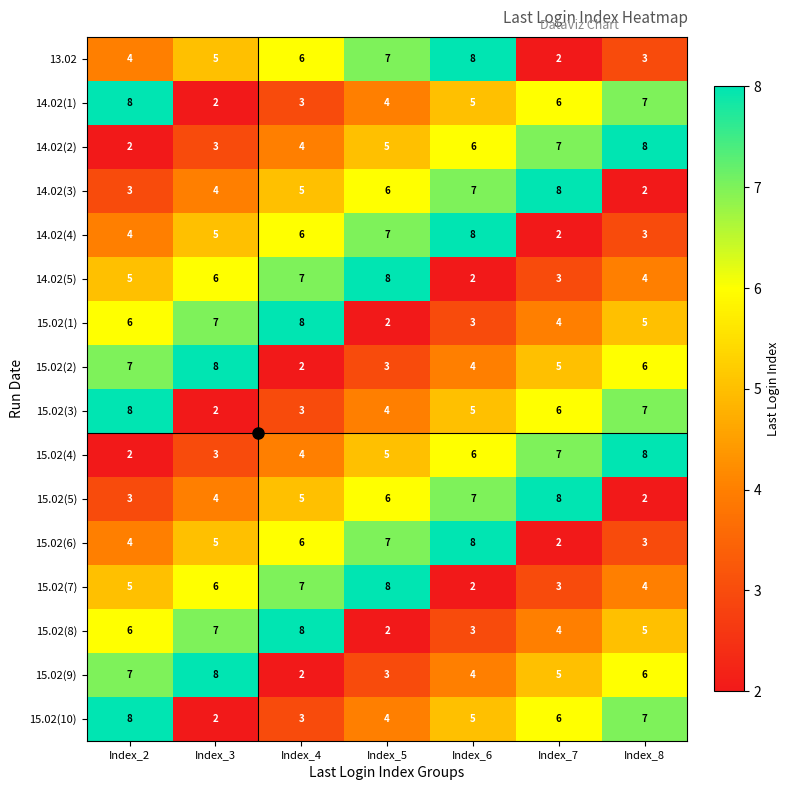

At how many categories does at least one series exceed 5?

7